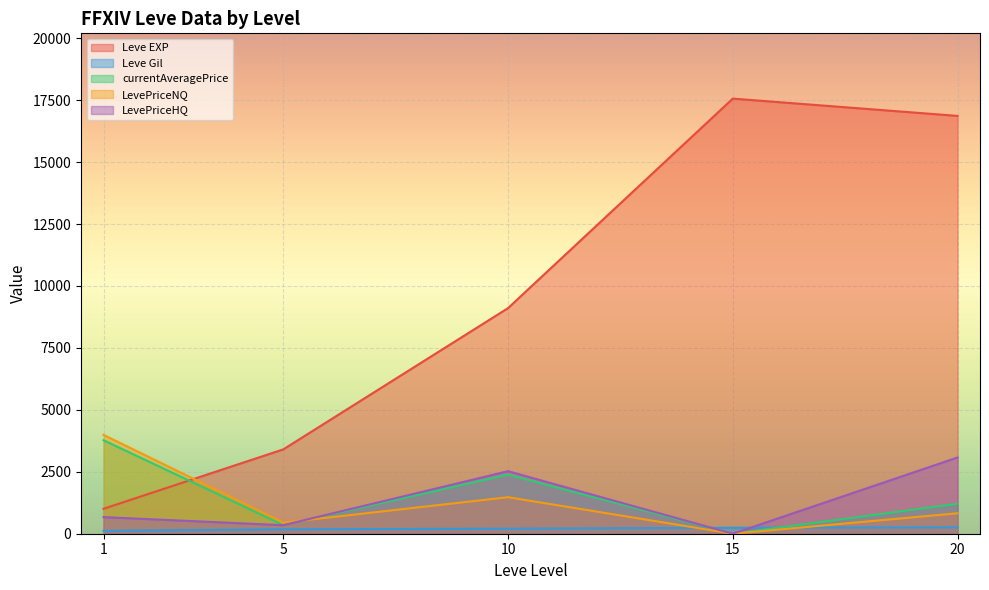

How many distinct data groups are displayed?

5